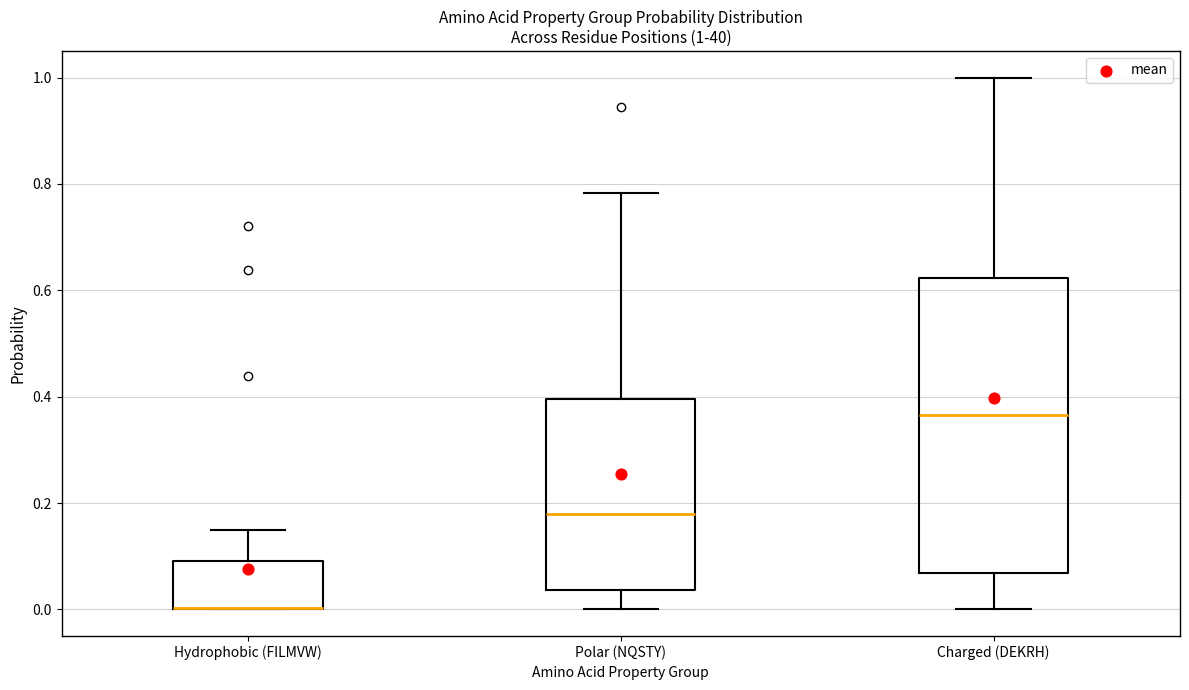

Comparing the boxes themselves (not the whiskers), which one is the tallest?

Charged (DEKRH)